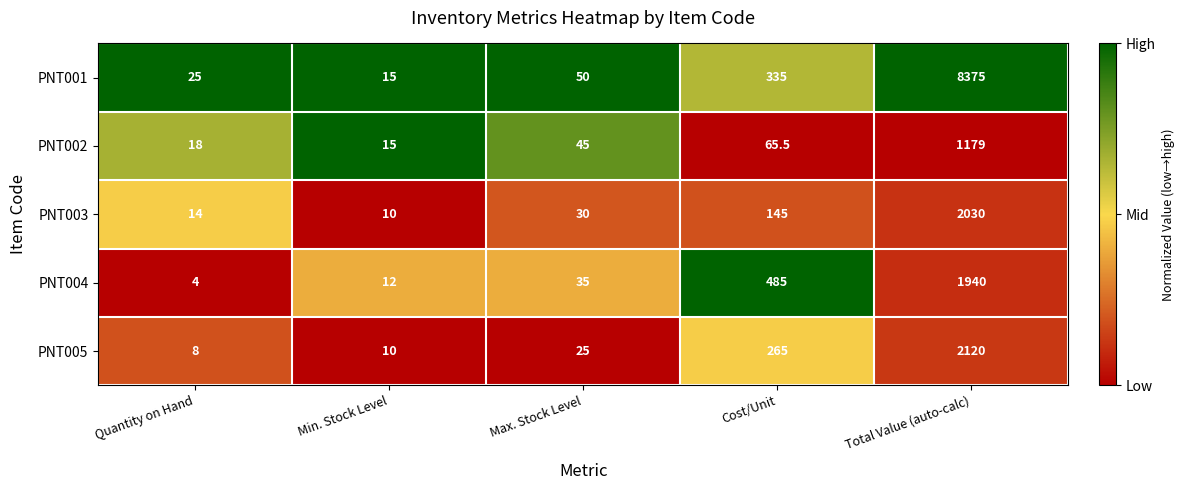

Which label corresponds to the smallest value in the chart?

Quantity on Hand